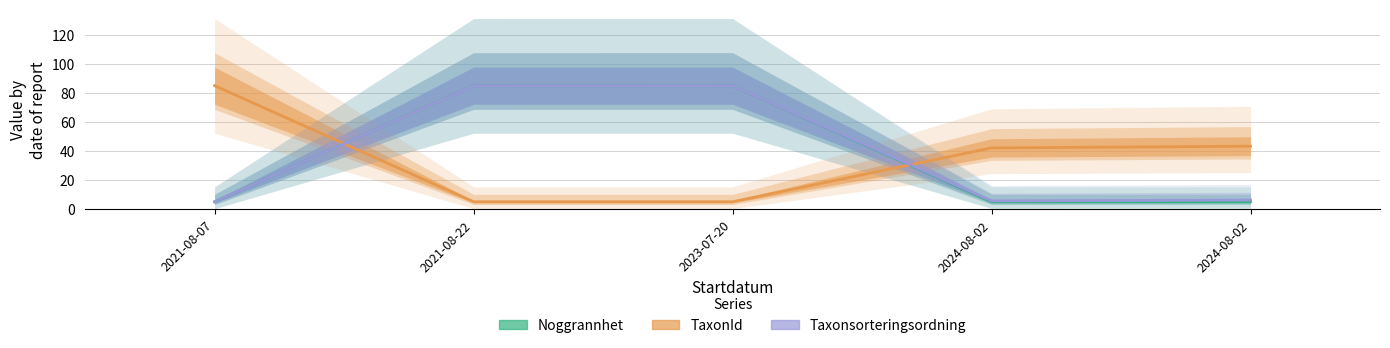

True or false: Taxonsorteringsordning and Noggrannhet cross at least once.

False